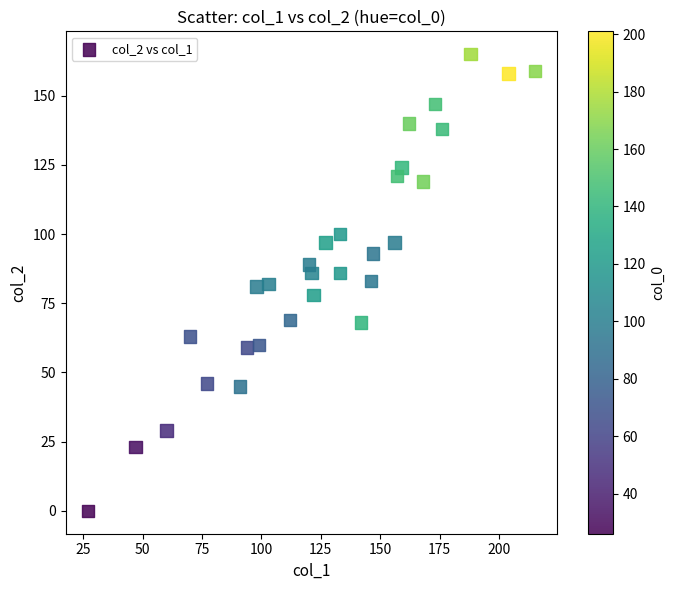

What is the range of Y values (max minus min)?

165